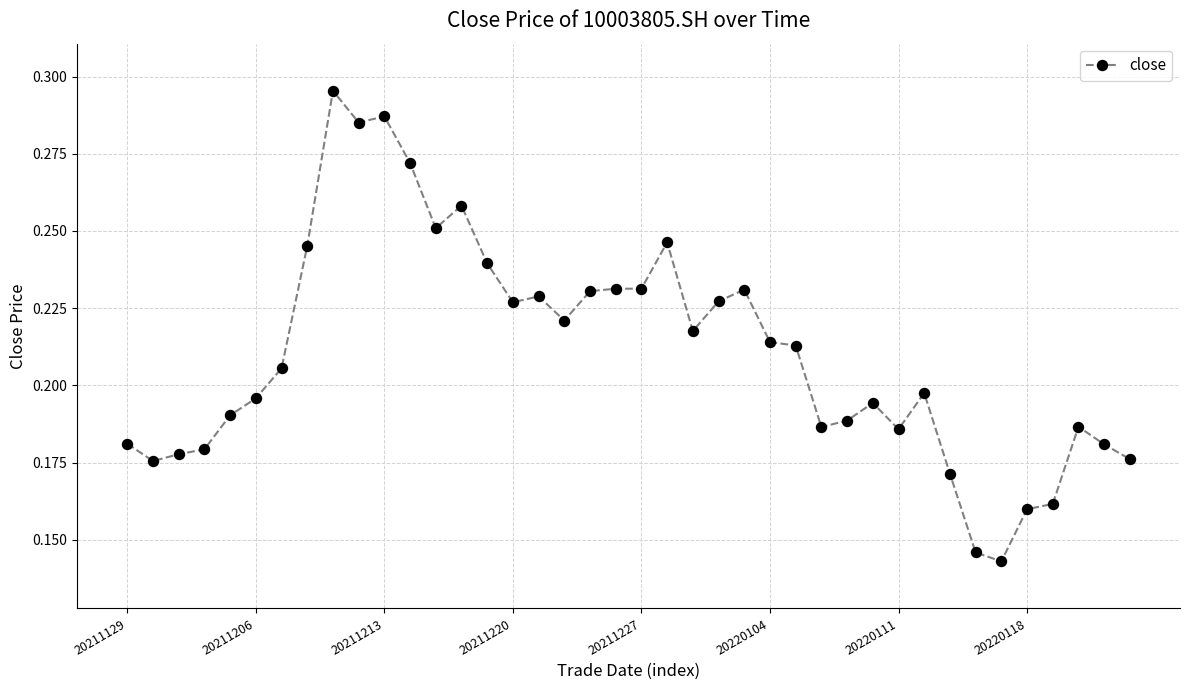

What is the sum of all values?

8.4